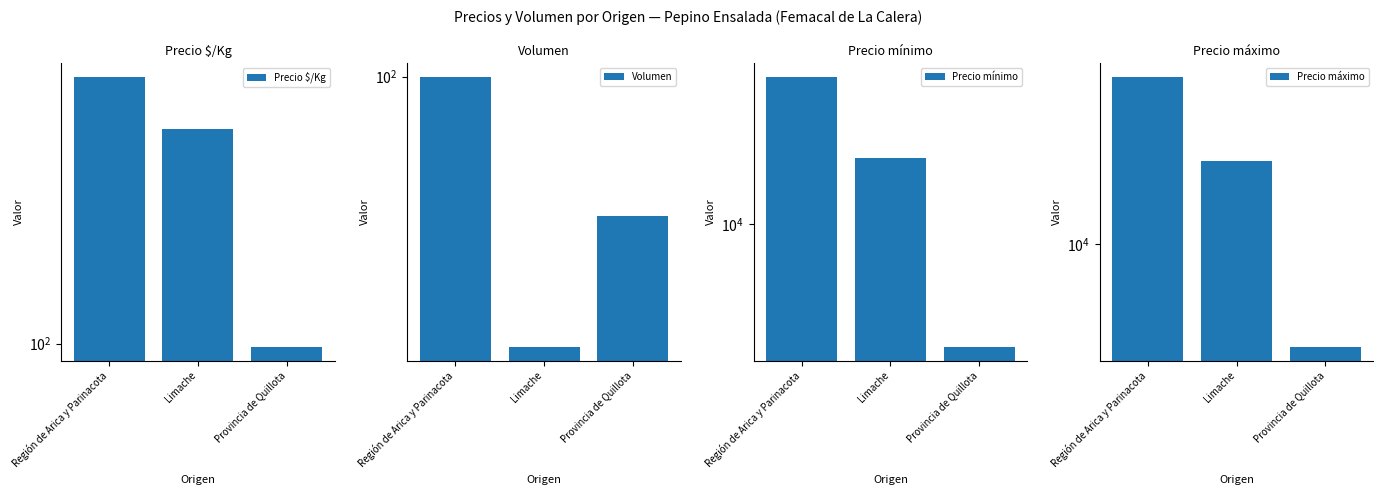

Is the value of Volumen at Región de Arica y Parinacota greater than the value of Precio máximo at Provincia de Quillota?

No